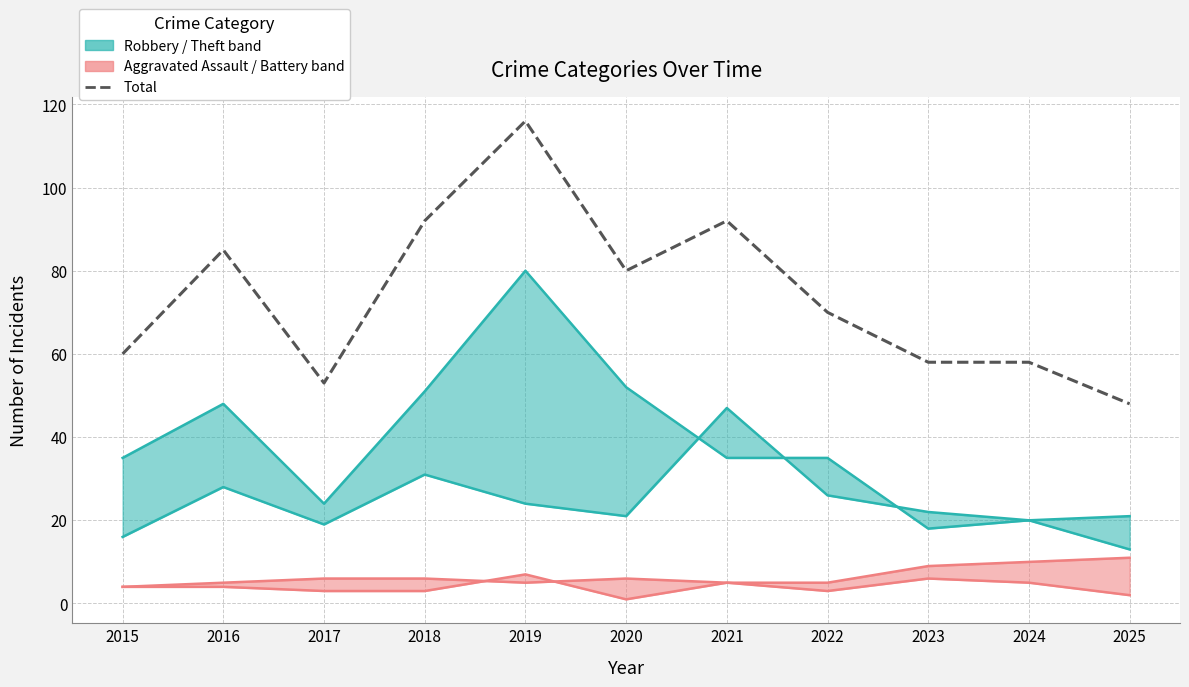

Reading left to right, transcribe all the data shown in this chart.

Robbery: 2015=16	2016=28	2017=19	2018=31	2019=24	2020=21	2021=47	2022=26	2023=22	2024=20	2025=13
Theft: 2015=35	2016=48	2017=24	2018=51	2019=80	2020=52	2021=35	2022=35	2023=18	2024=20	2025=21
Aggravated Assault: 2015=4	2016=4	2017=3	2018=3	2019=7	2020=1	2021=5	2022=3	2023=6	2024=5	2025=2
Aggravated Battery: 2015=4	2016=5	2017=6	2018=6	2019=5	2020=6	2021=5	2022=5	2023=9	2024=10	2025=11
Total: 2015=60	2016=85	2017=53	2018=92	2019=116	2020=80	2021=92	2022=70	2023=58	2024=58	2025=48